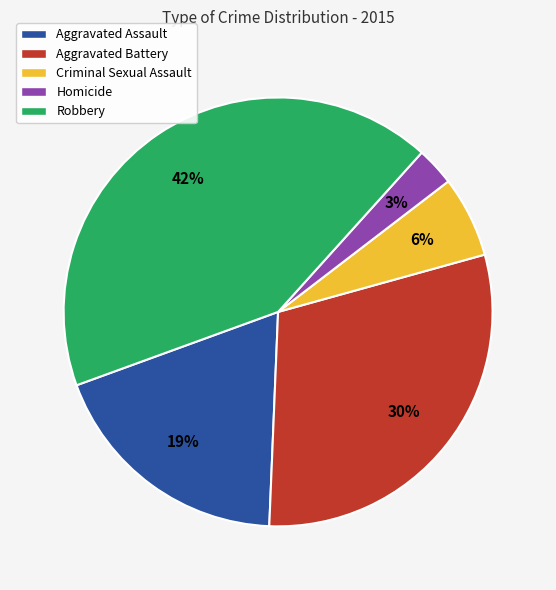

Between Criminal Sexual Assault and Homicide, which is larger?

Criminal Sexual Assault